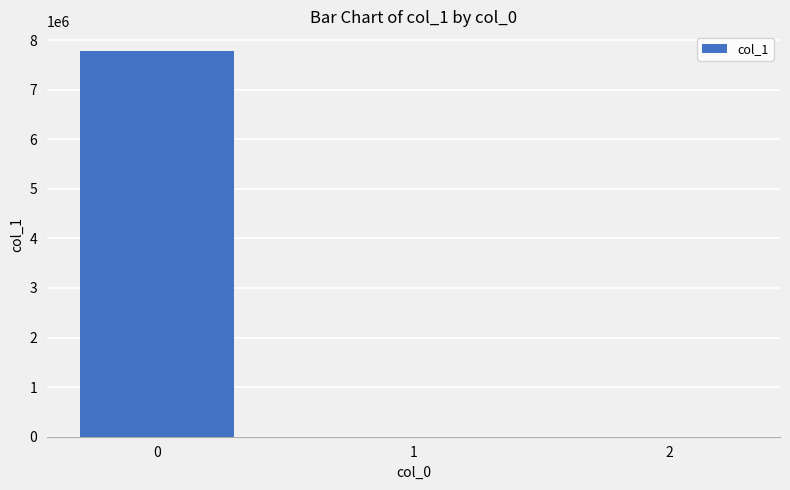

The value at 0 is 13511491.9. True or false?

False